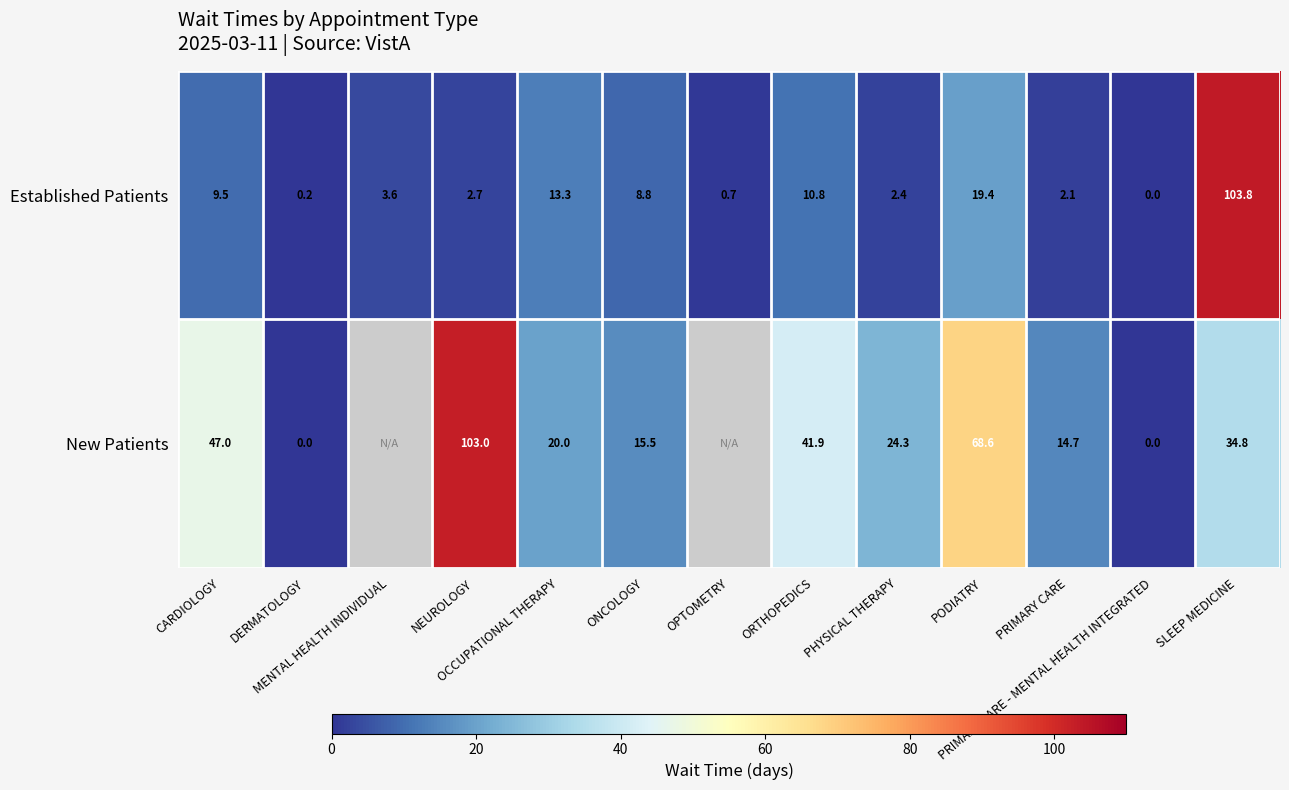

At SLEEP MEDICINE, list the series in order from largest to smallest.

Established Patients, New Patients